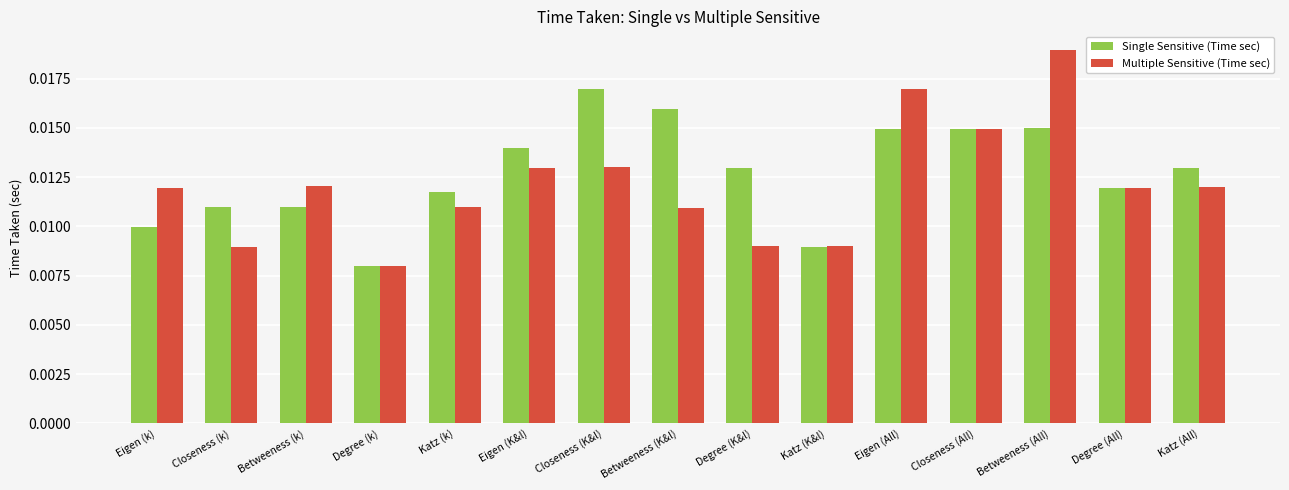

Rank the series by their maximum value, from lowest to highest.

Single Sensitive (Time sec), Multiple Sensitive (Time sec)